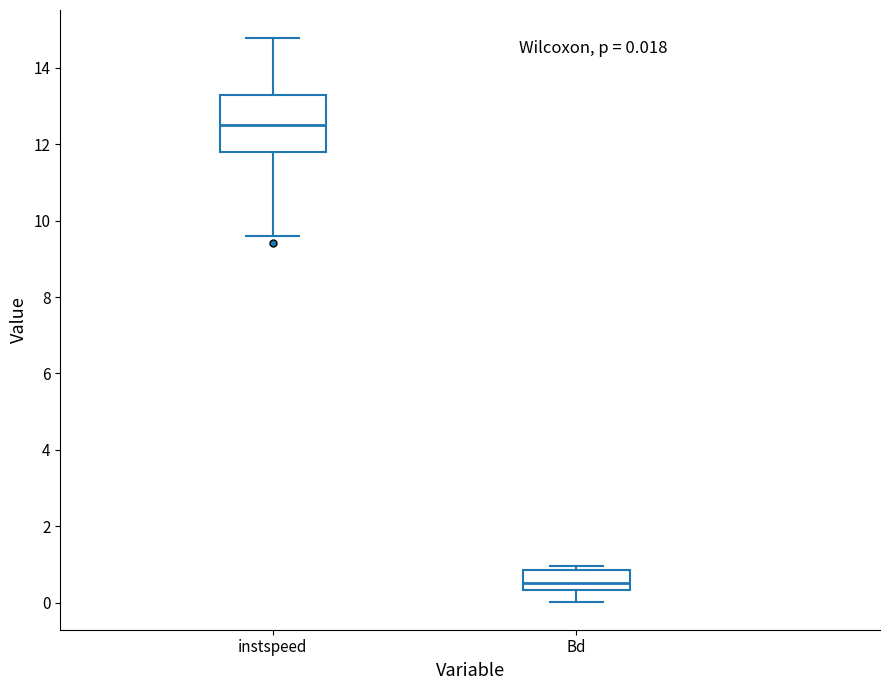

Which box is the tallest, from its lower edge to its upper edge?

instspeed